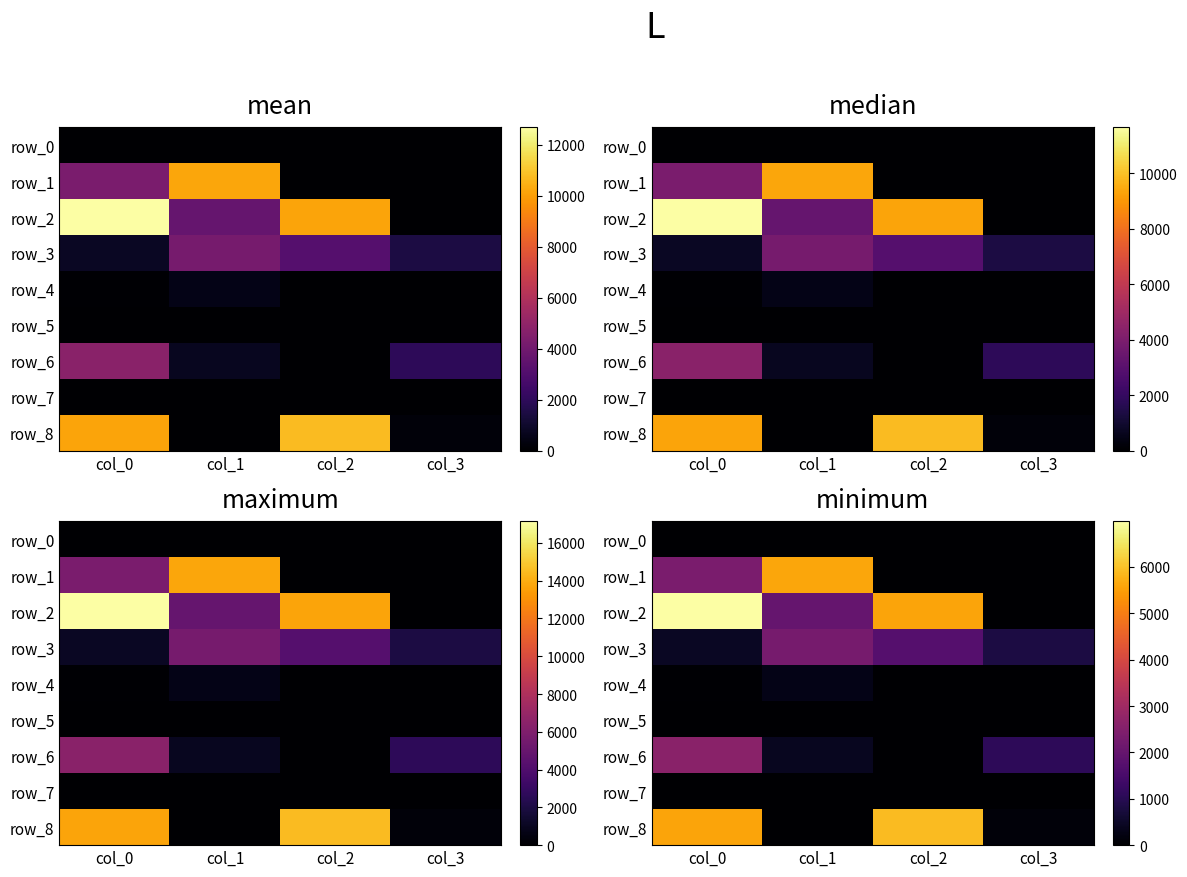

Is it true that row_8 equals 125.3 at col_3?

True